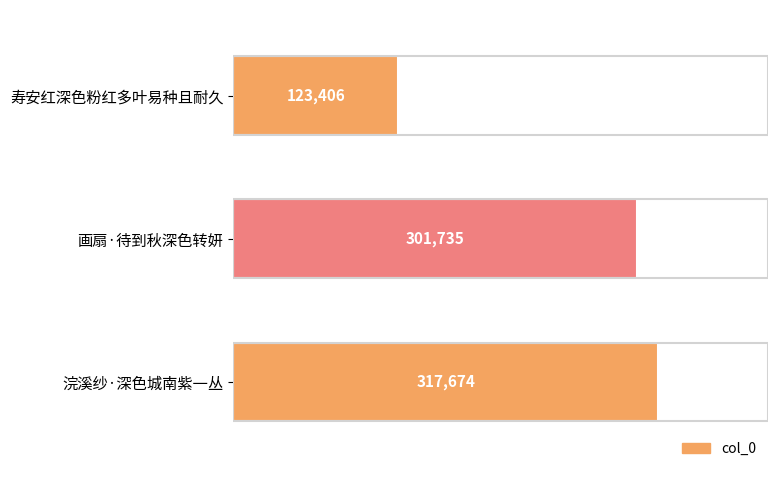

Approximately how many times larger is the value at 寿安红深色粉红多叶易种且耐久 compared to 浣溪纱·深色城南紫一丛?

0.4